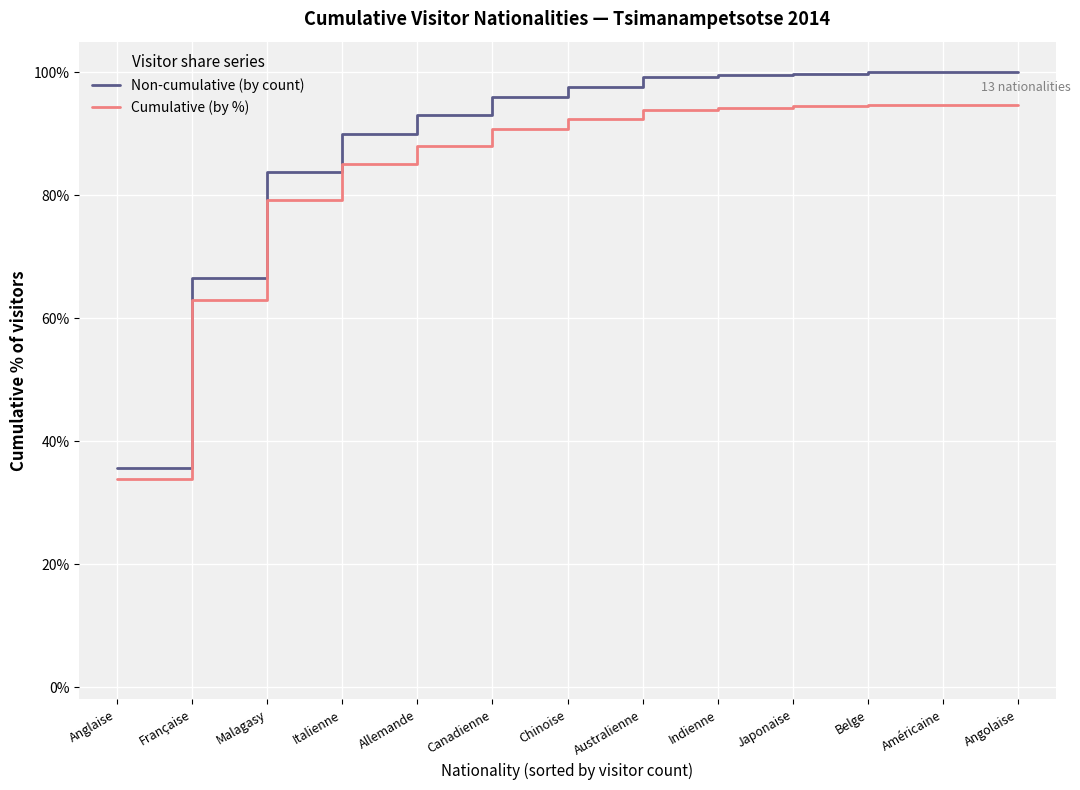

What is the difference between the highest and lowest values at Belge?

5.3